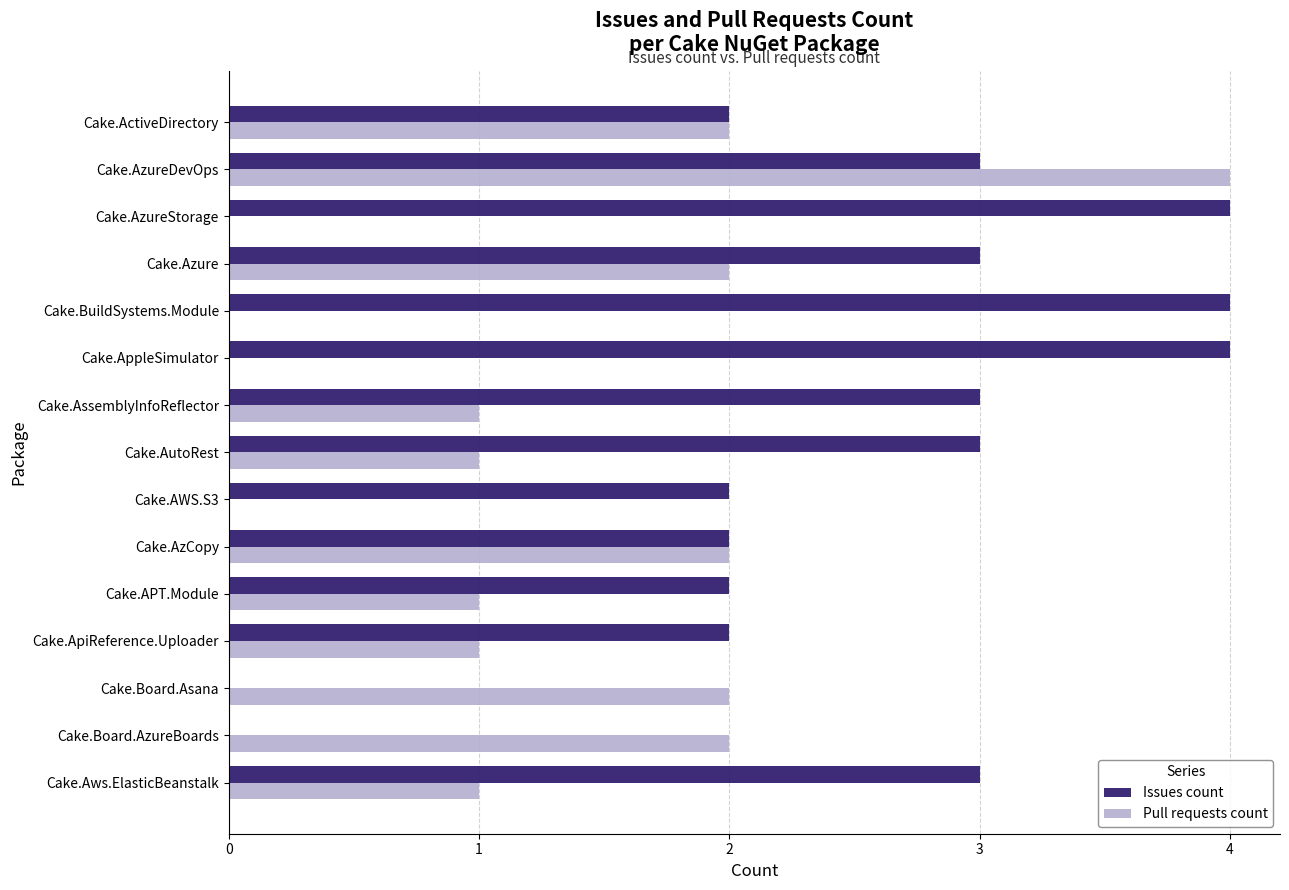

What is the sum of all Issues count values?

37